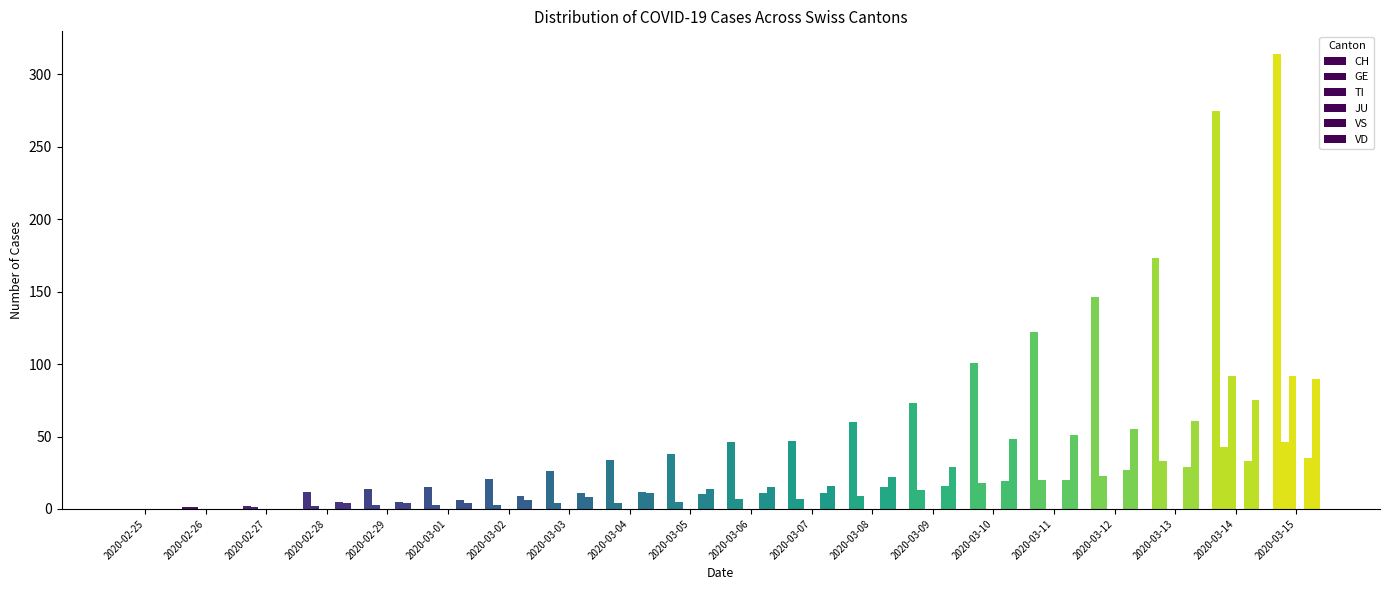

Count the number of categories in the chart.

20